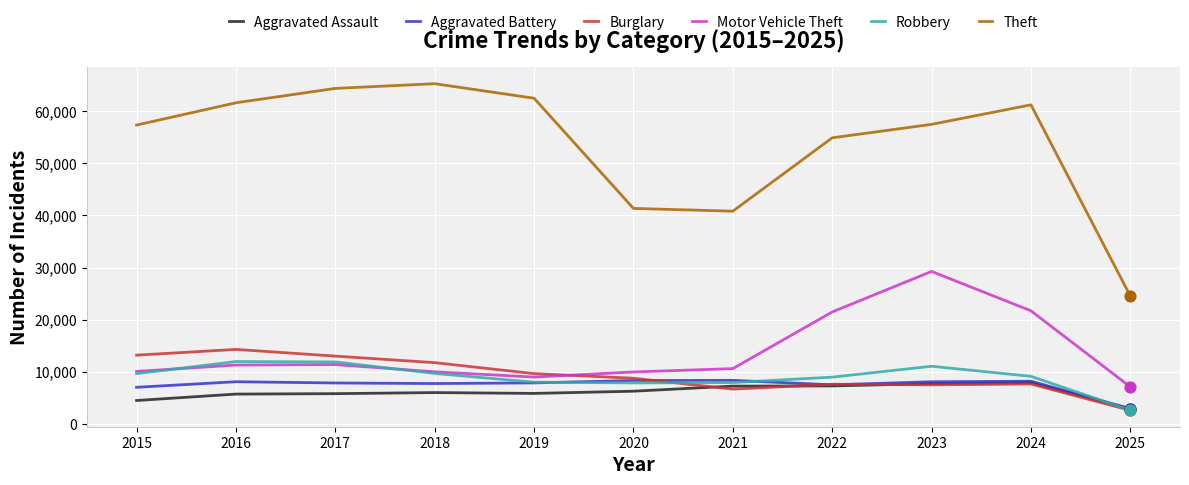

Is the value of Motor Vehicle Theft at 2017 greater than the value of Aggravated Assault at 2018?

Yes